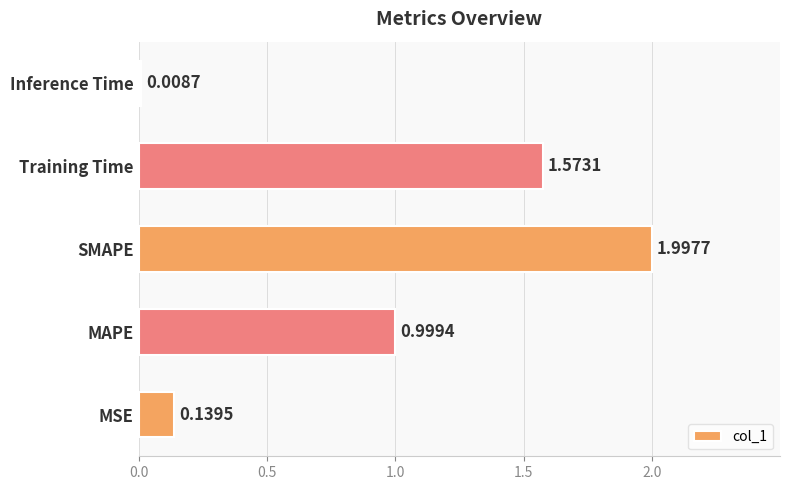

Rank the categories by value from highest to lowest.

SMAPE, Training Time, MAPE, MSE, Inference Time